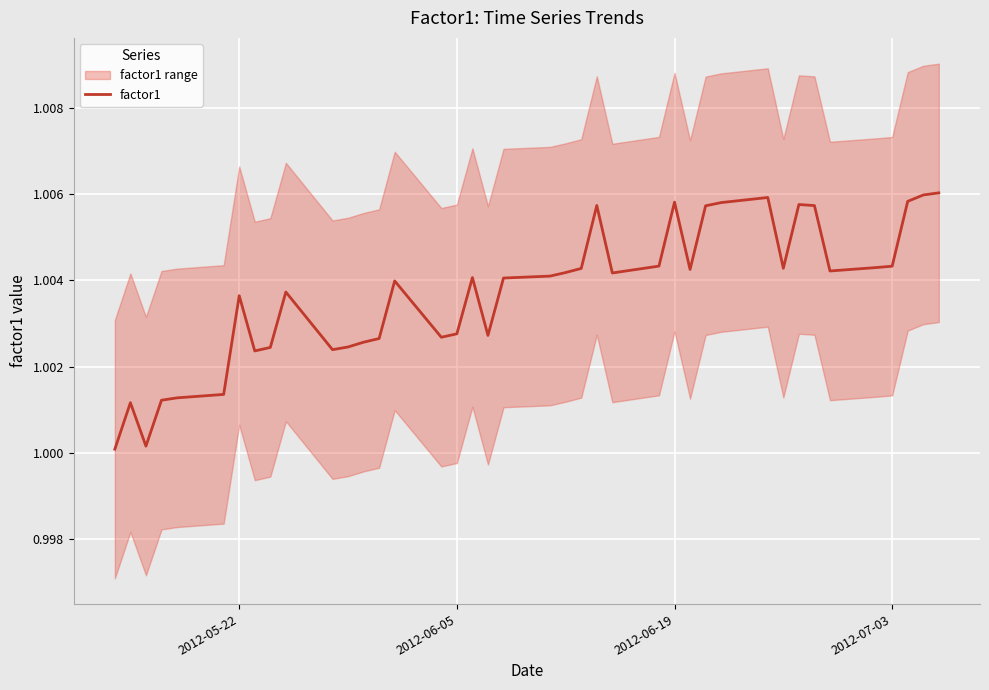

The factor1 series shows 0.5 at 2012-06-19. True or false?

False